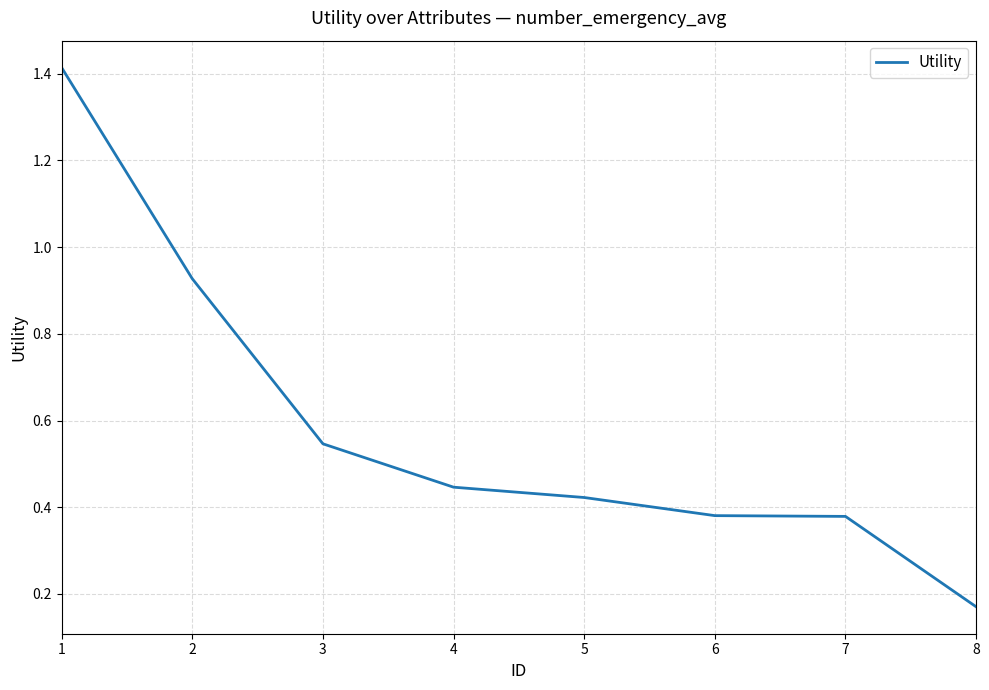

The value at 5 is 0.6. True or false?

False